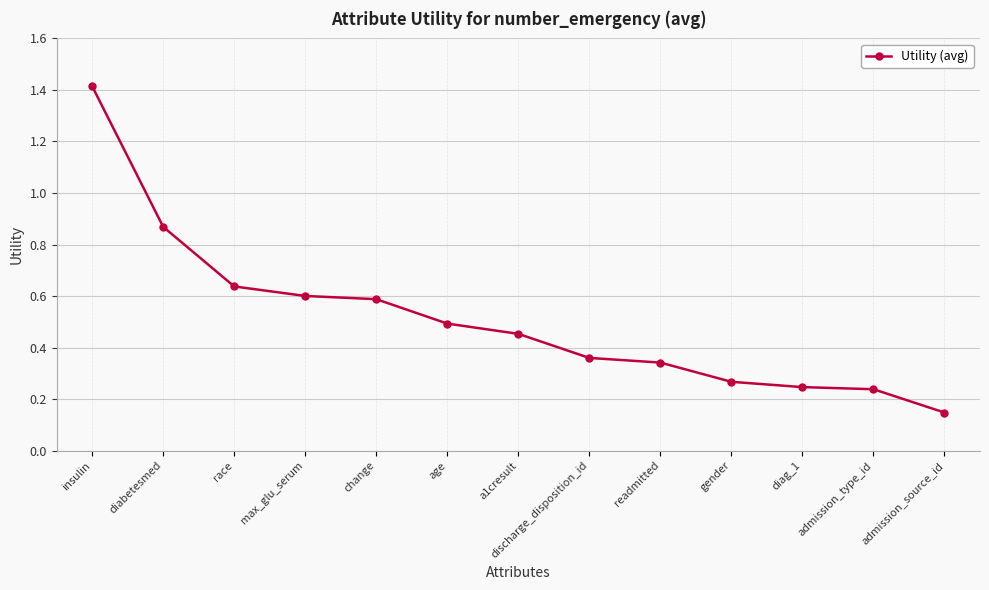

Which label corresponds to the smallest value in the chart?

admission_source_id